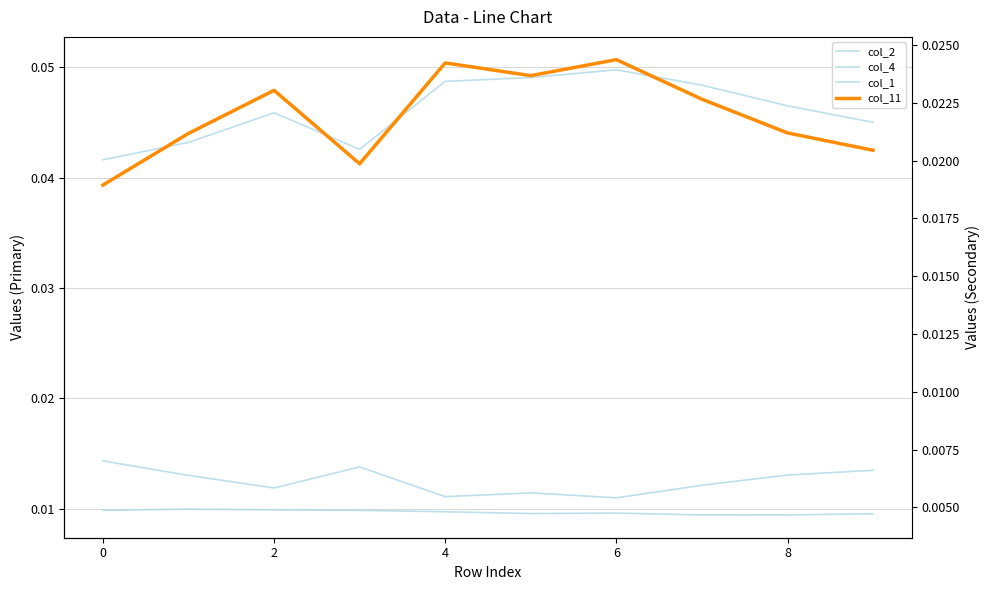

True or false: col_1 has a value of 0.0 at 0.

False